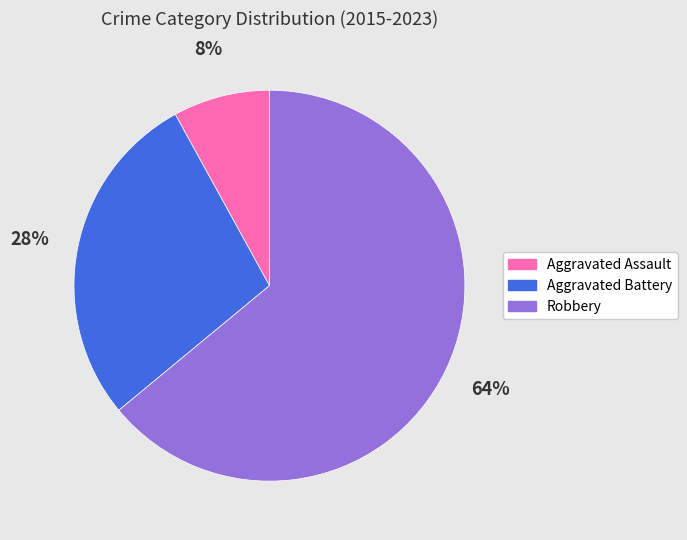

Which slice is the largest?

Robbery